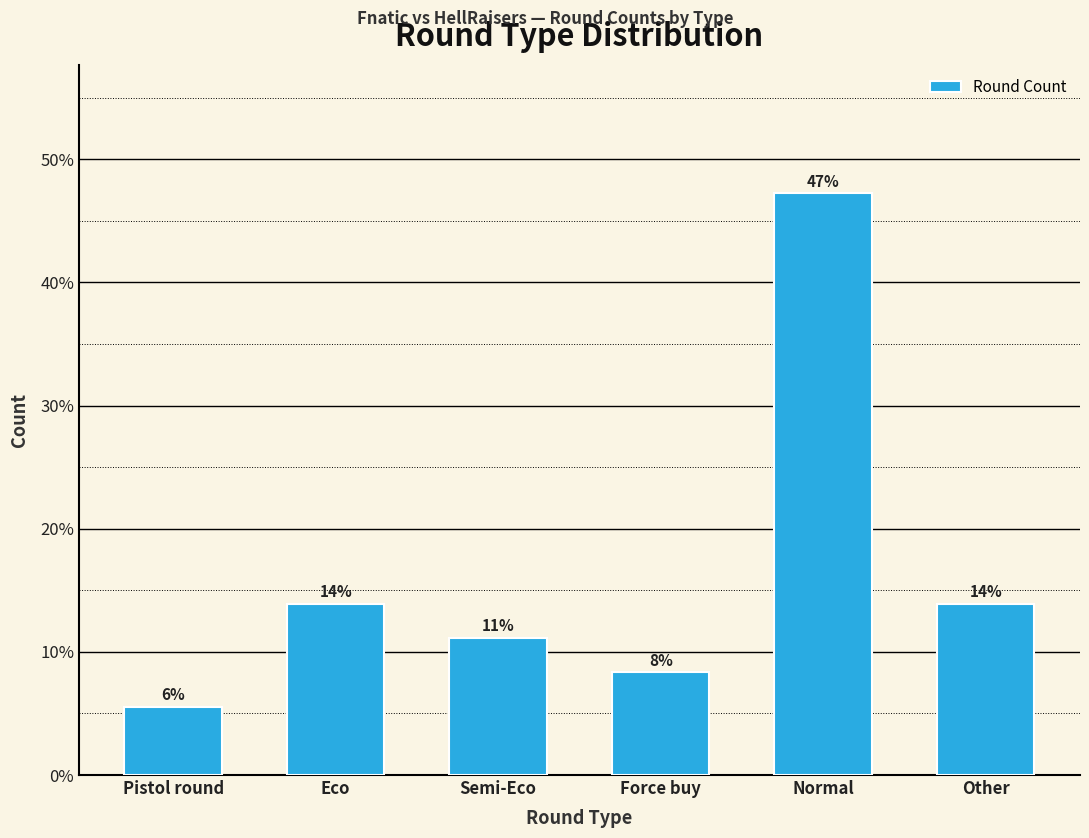

How many bars are there in total?

6